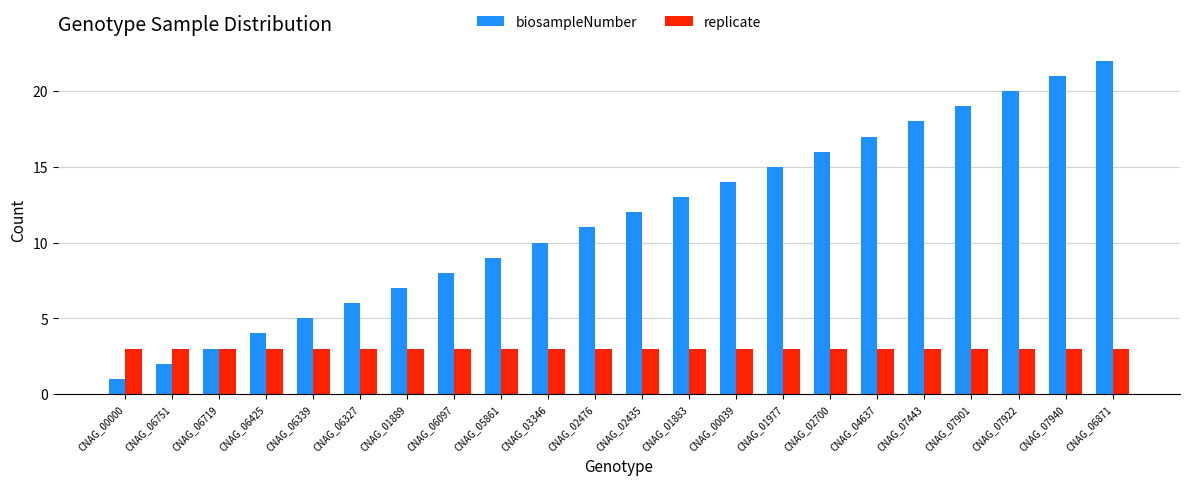

How many groups of bars are there?

22